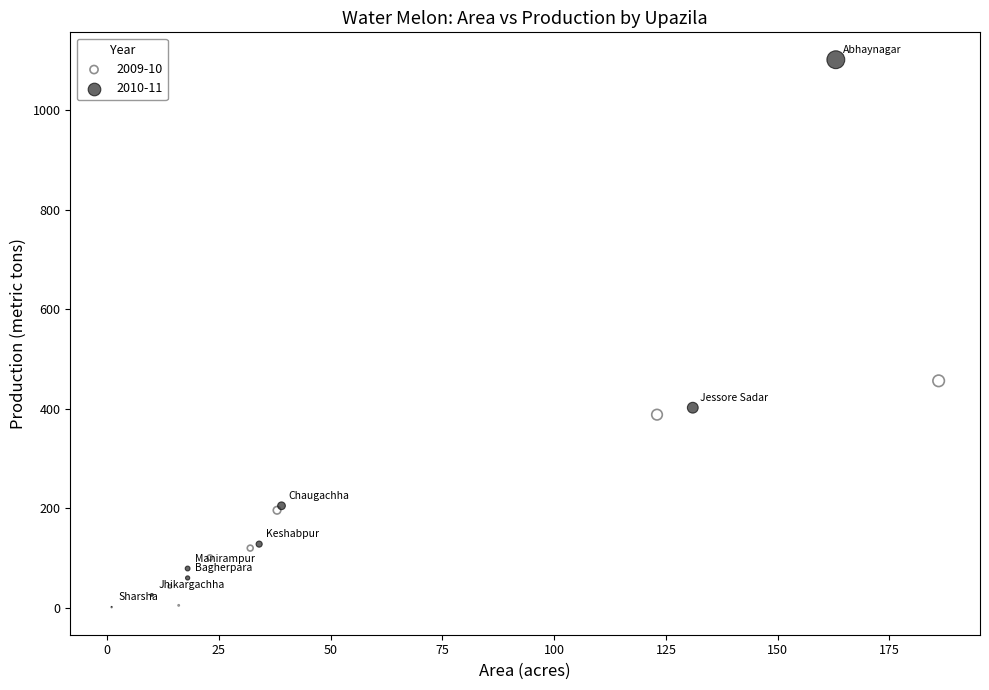

Which series contains the highest Y value?

2010-11